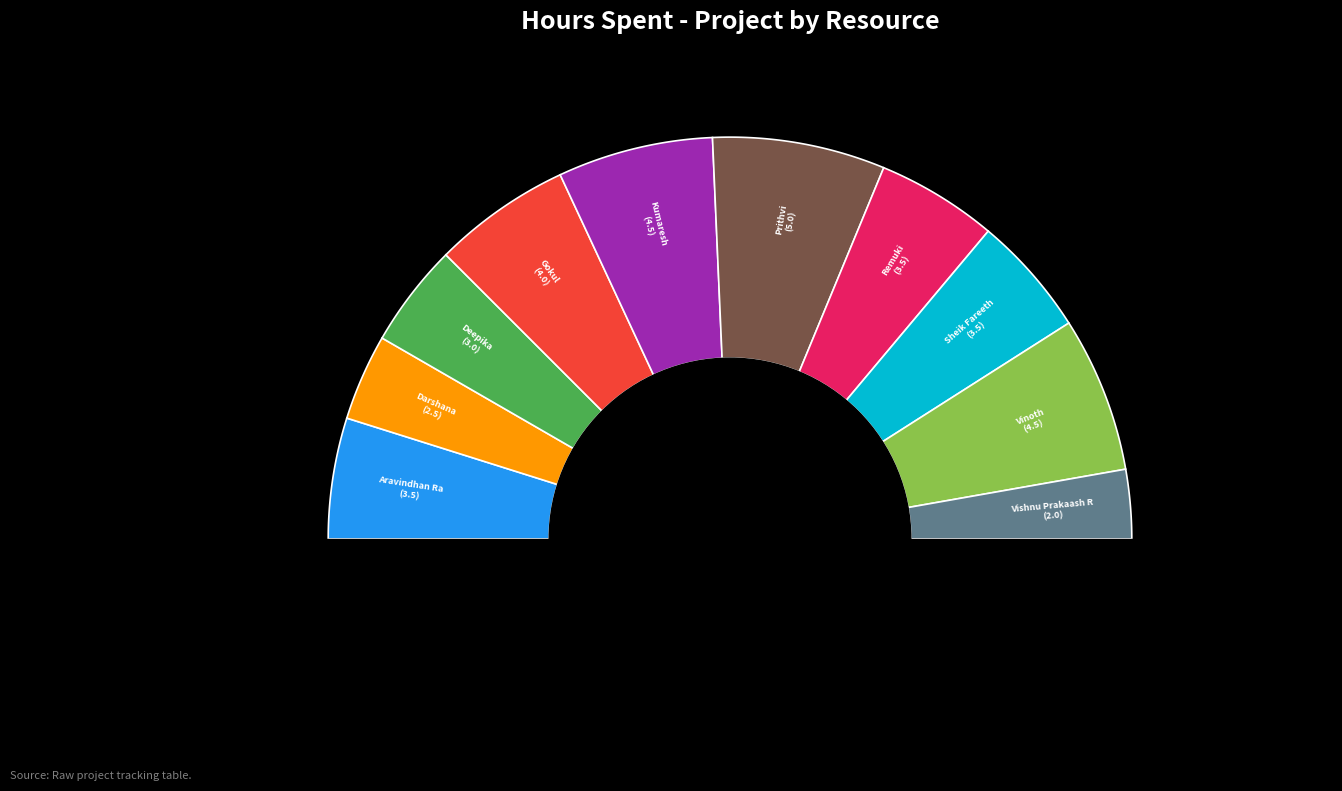

Combined, what portion of the pie is Darshana and Gokul?

18.1%